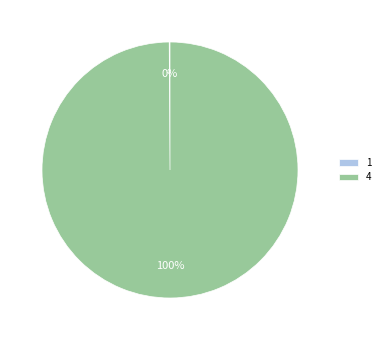

The 4 slice represents 90% of the pie. True or false?

False